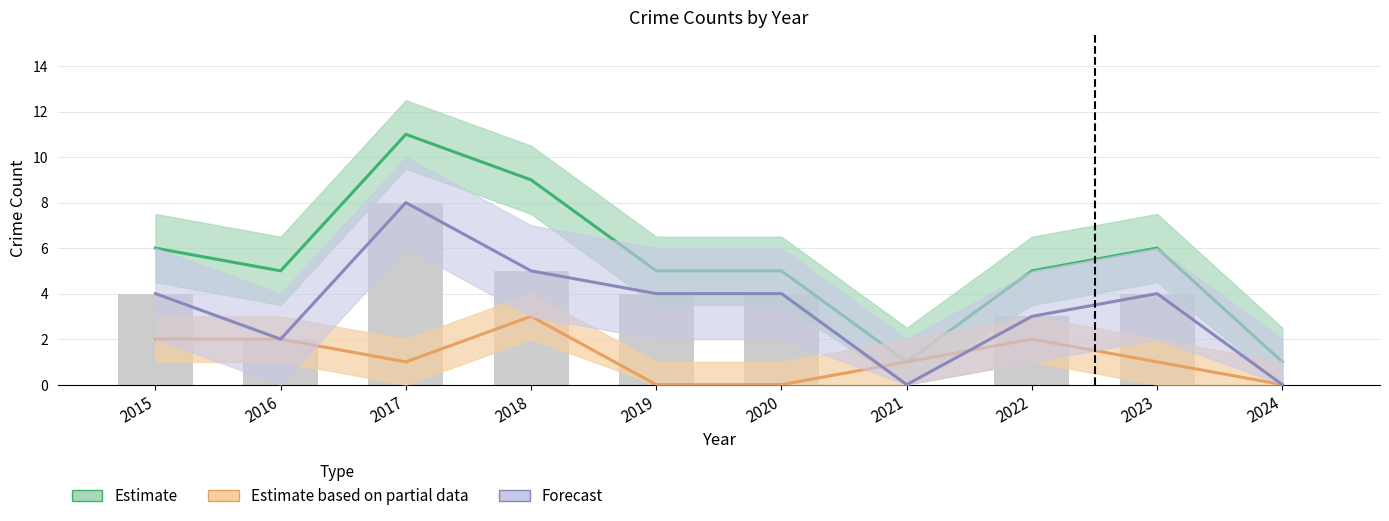

Read the Estimate value at 2022, to the nearest 5.

5